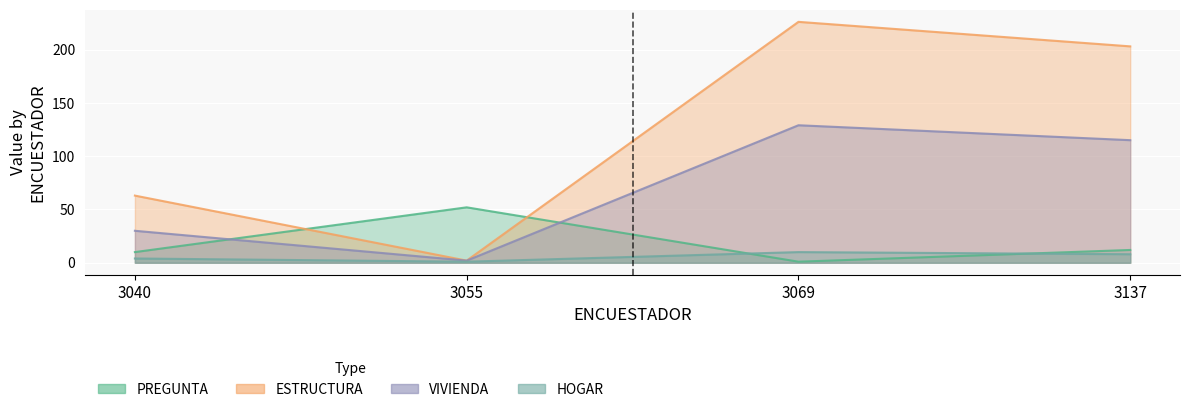

What is the difference between the highest and lowest values at 3040?

59